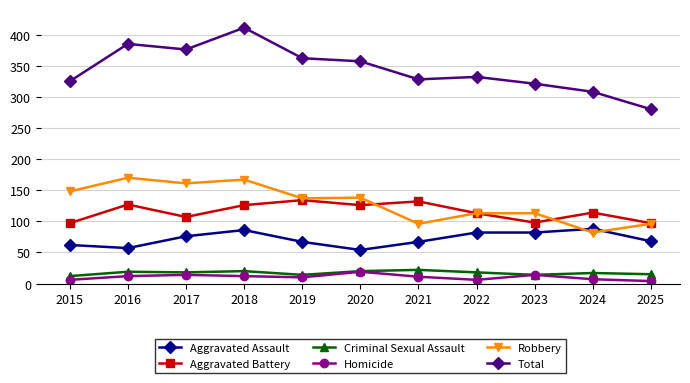

Is the value of Criminal Sexual Assault at 2017 greater than the value of Aggravated Battery at 2019?

No